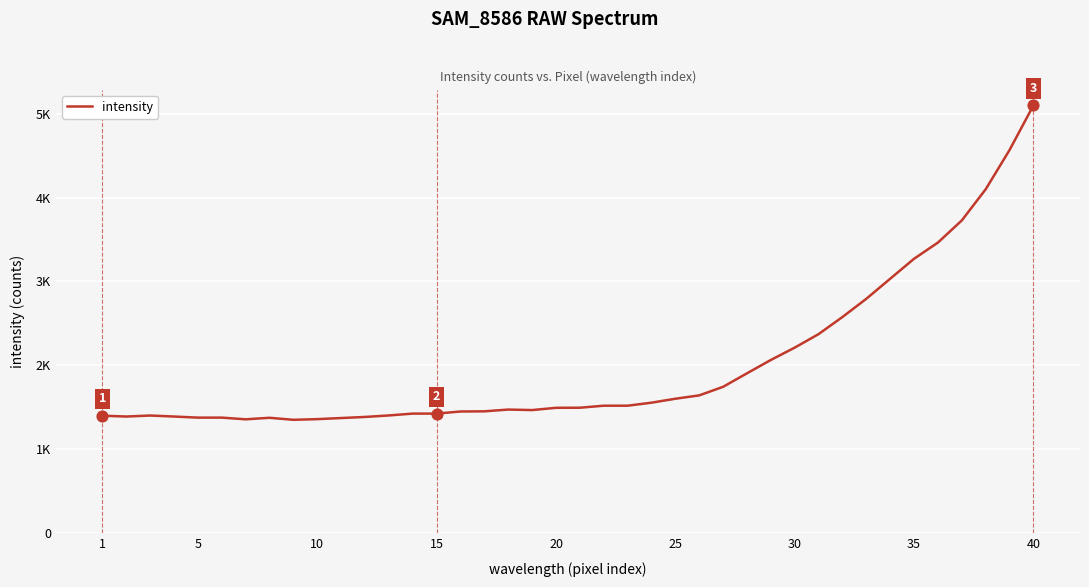

Is this an area chart (filled region under the line)?

No